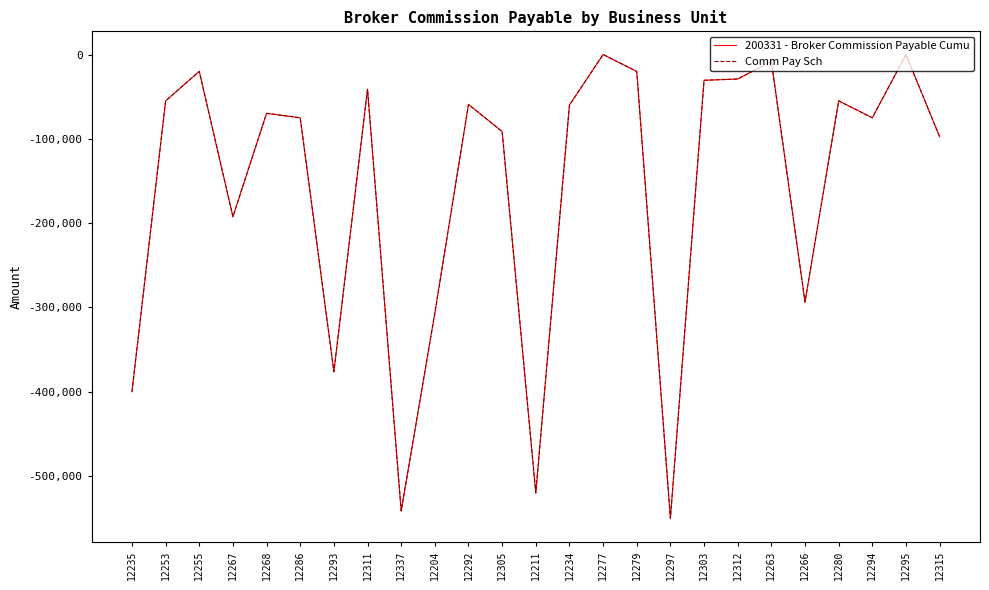

True or false: Comm Pay Sch and 200331 - Broker Commission Payable Cumu intersect in this chart.

False